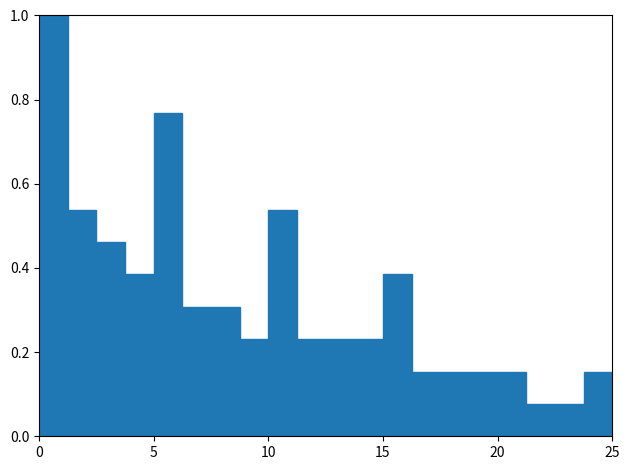

Read against the x-axis, roughly where is the centre of the tallest bar?

0.5